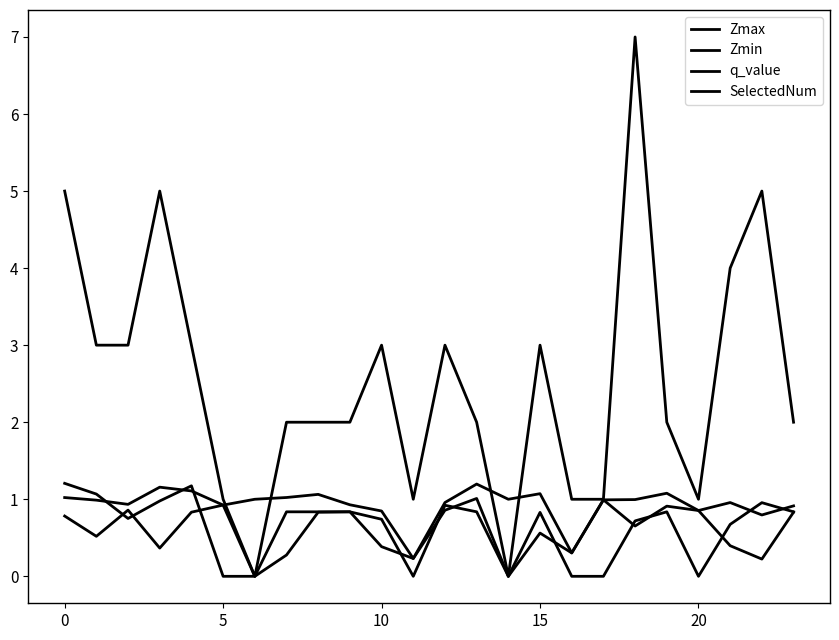

How many lines are shown in the chart?

4